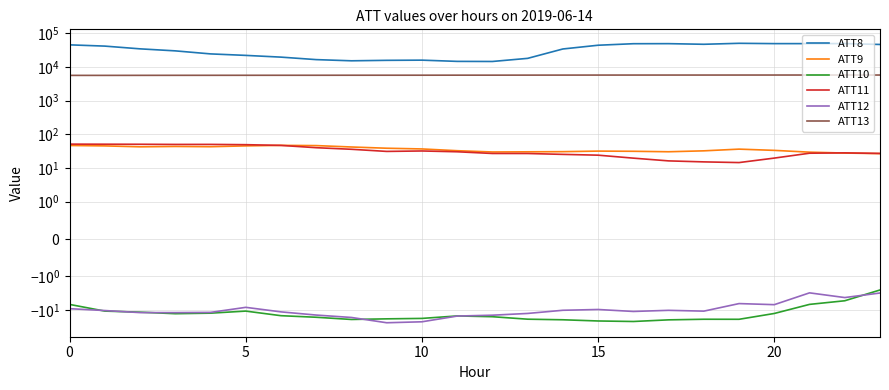

Reading left to right, list all the values displayed in this chart.

ATT8: 45900.0	42100.0	34900.0	30400.0	24700.0	22300.0	19800.0	16700.0	15400.0	15900.0	16100.0	14800.0	14700.0	18200.0	34600.0	44700.0	49600.0	49800.0	47700.0	51000.0	49900.0	49900.0	50100.0	47100.0
ATT9: 46.8	45.5	42.7	43.8	43.0	45.5	47.2	46.4	42.2	38.8	36.9	32.7	30.0	30.3	30.7	31.8	31.4	30.5	32.4	36.5	33.5	29.6	27.9	26.8
ATT10: -6.8	-10.7	-11.5	-12.8	-12.4	-10.7	-14.7	-16.4	-19.0	-18.2	-17.7	-15.0	-15.8	-18.7	-19.4	-21.1	-21.9	-19.6	-18.8	-18.8	-12.6	-6.8	-5.3	-2.5
ATT11: 51.3	51.0	50.8	50.3	50.4	49.4	47.1	40.2	36.1	31.2	32.1	30.4	27.1	27.0	25.4	24.1	19.7	16.3	15.2	14.5	19.7	27.6	28.2	27.2
ATT12: -9.1	-10.3	-11.9	-11.9	-11.7	-8.3	-11.3	-14.1	-16.6	-23.8	-22.3	-15.1	-14.2	-12.6	-10.1	-9.6	-11.0	-10.2	-10.8	-6.4	-6.9	-3.1	-4.3	-3.1
ATT13: 5674.3	5676.7	5688.3	5700.3	5706.3	5713.8	5719.7	5725.1	5736.6	5742.0	5748.5	5761.1	5763.6	5777.8	5785.8	5796.4	5800.8	5802.7	5804.4	5808.1	5812.4	5815.1	5815.6	5811.1